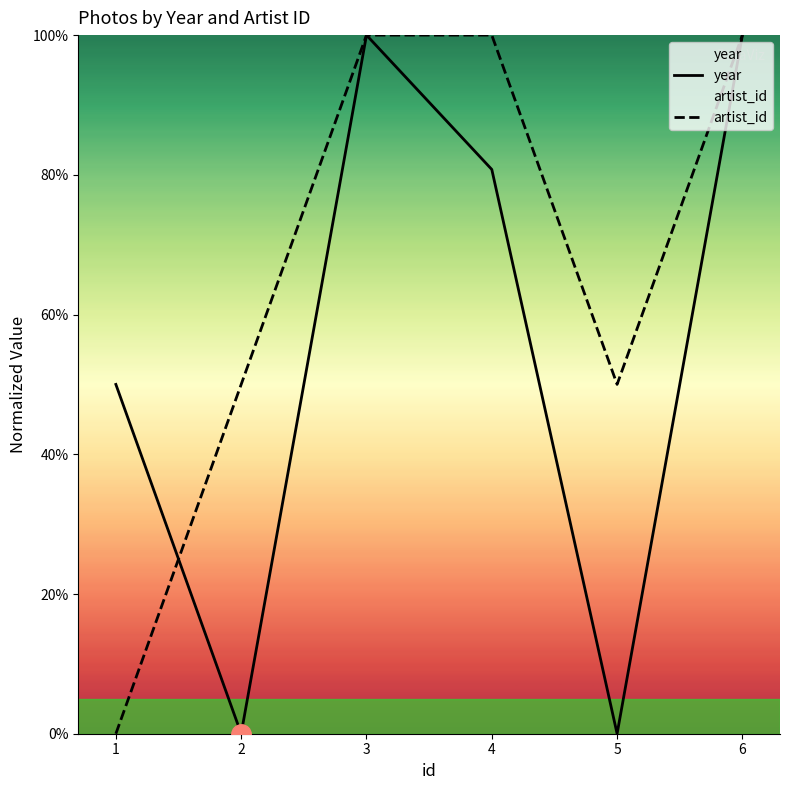

What is the difference between the maximum and minimum values in the artist_id series?

100.0